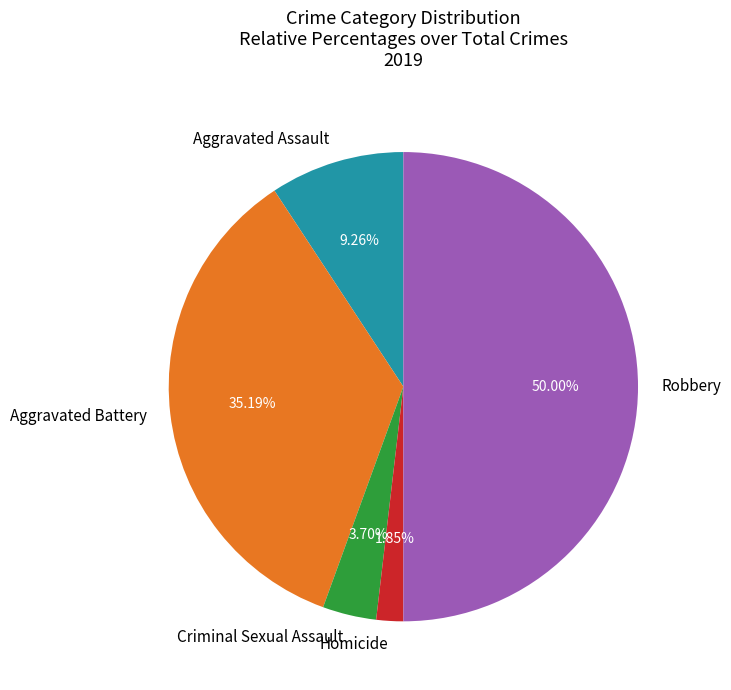

How much of the chart is everything except Aggravated Assault?

90.7%